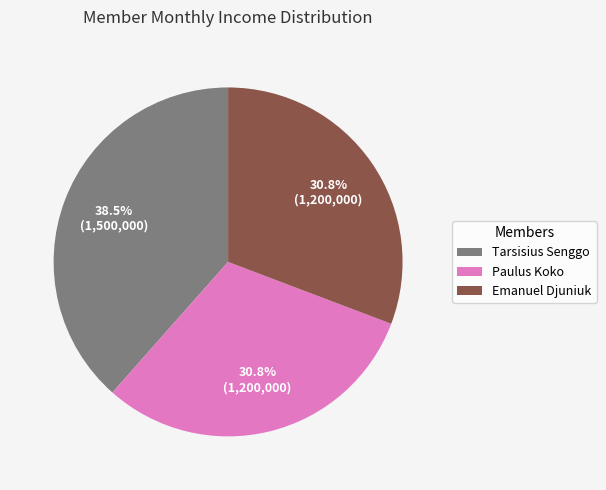

Between Paulus Koko and Tarsisius Senggo, which is larger?

Tarsisius Senggo